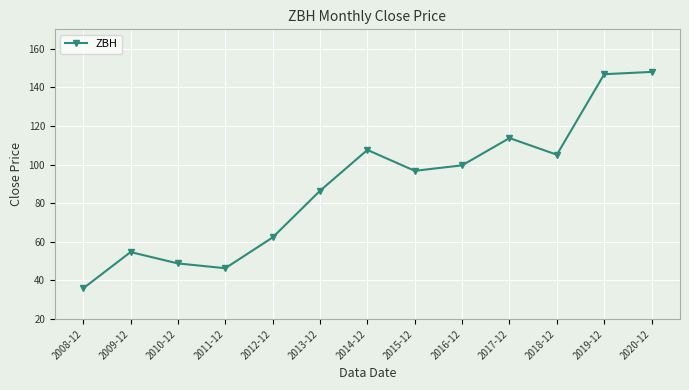

What is the greatest value displayed?

148.0